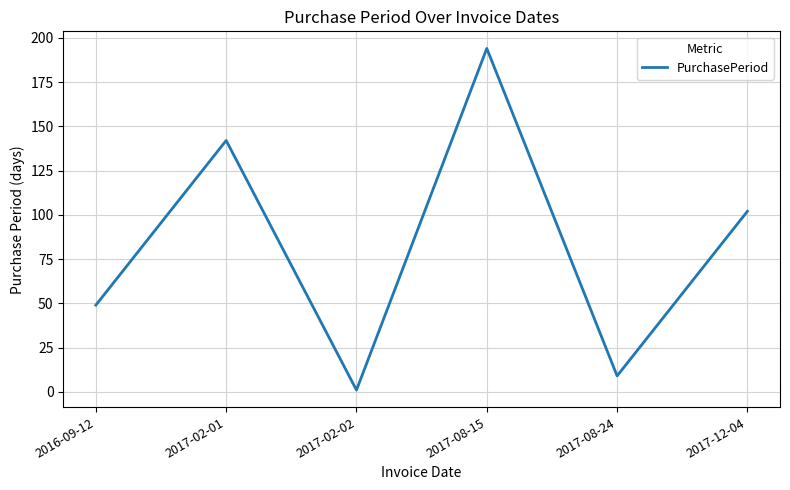

Is it true that the value at 2017-12-04 is 102?

True